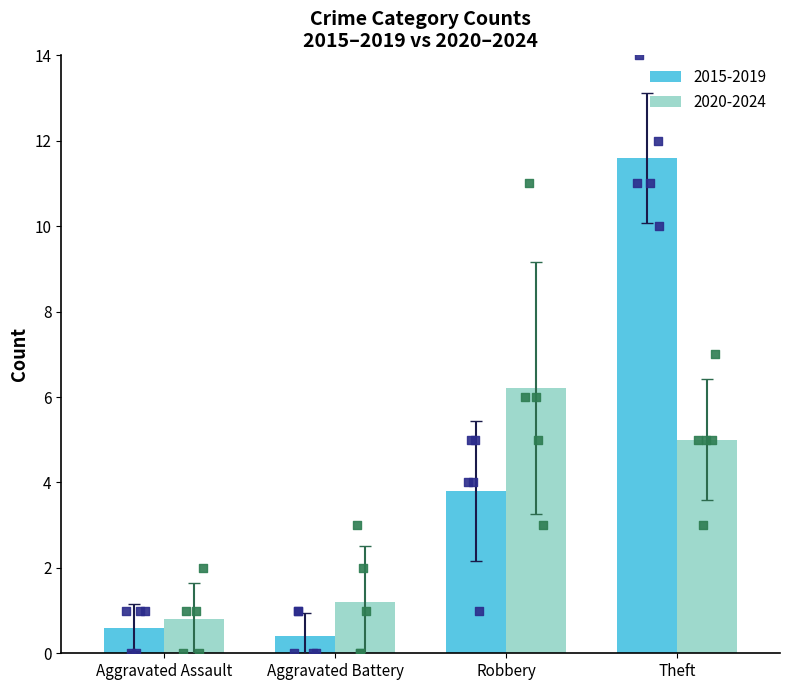

What is the difference between the maximum and minimum values in the 2020-2024 series?

5.4